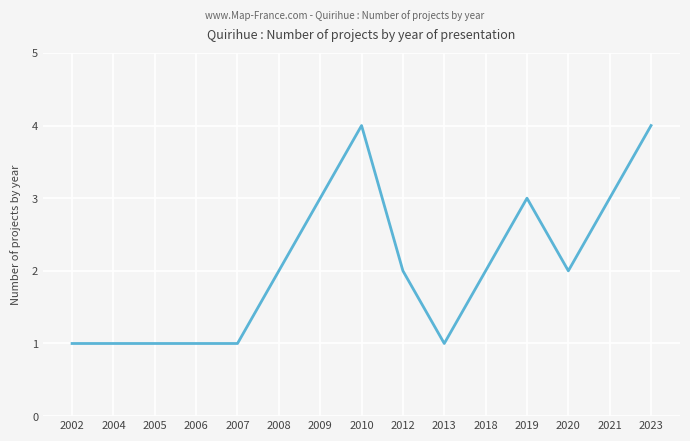

The value at 2006 is 1. True or false?

True